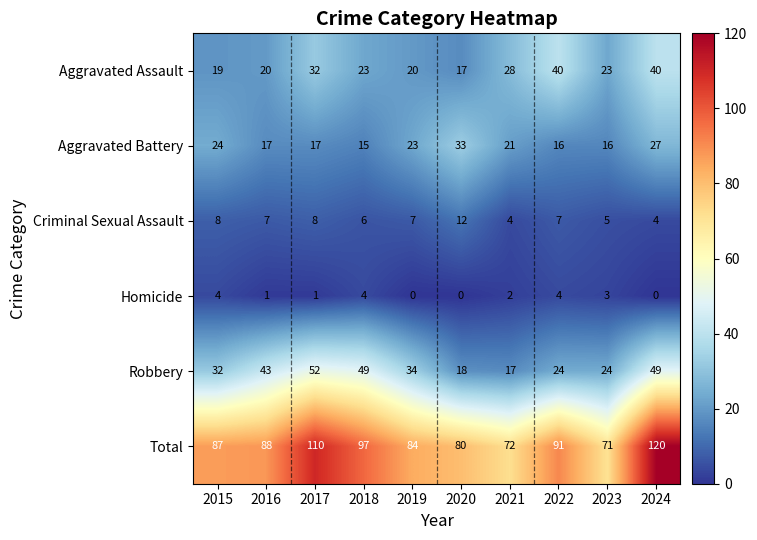

How many data points in Aggravated Assault are less than 23?

4